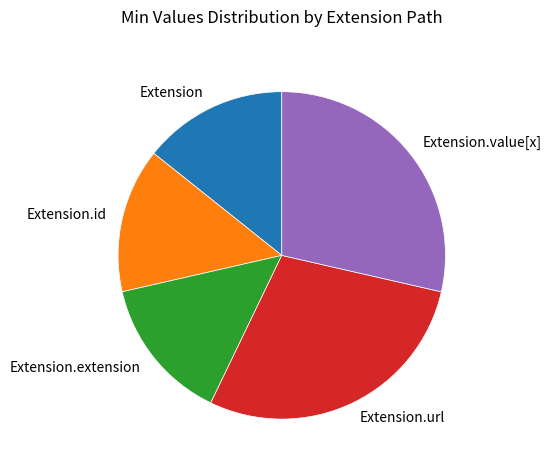

Does Extension.id account for over 50% of the chart?

No